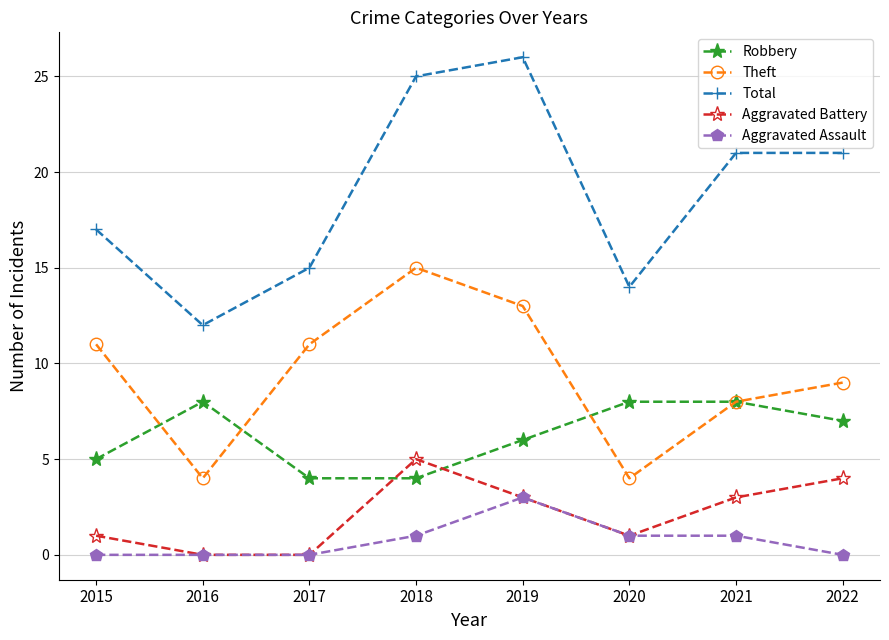

Count the number of data series in this chart.

5